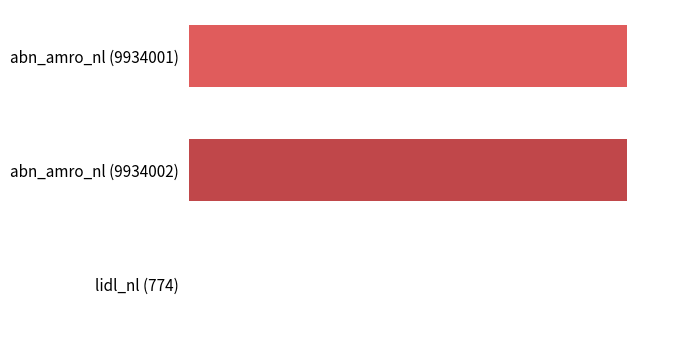

What is the minimum value shown in the chart?

774